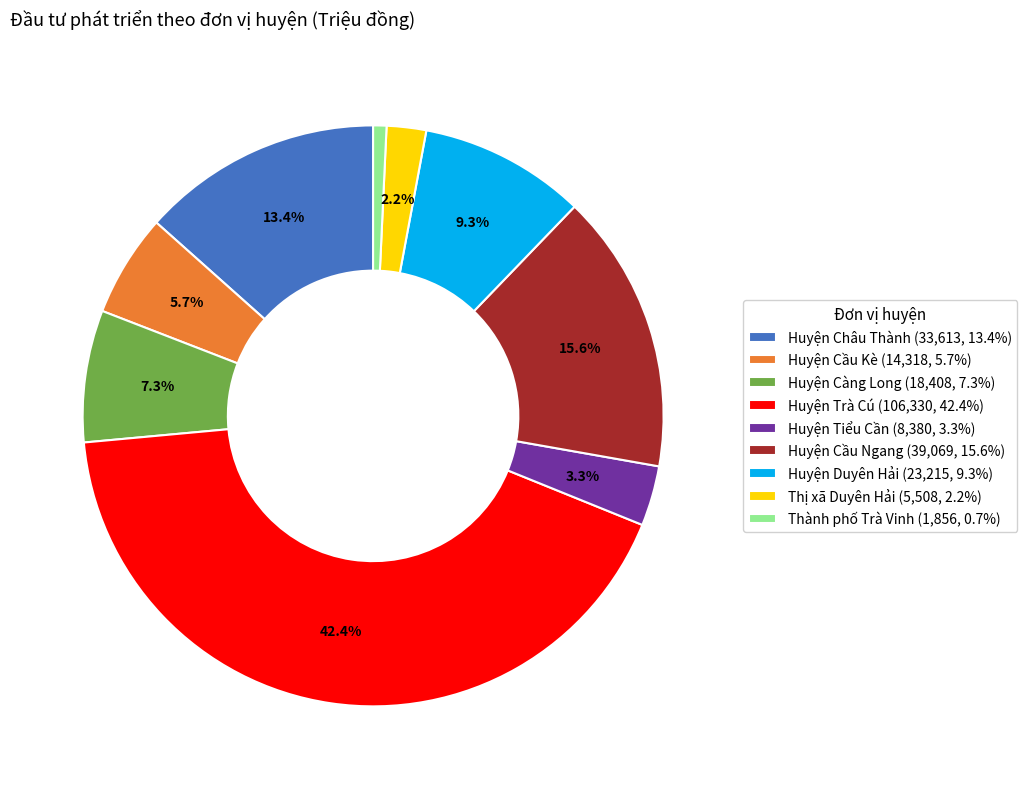

Which has a higher value, Huyện Duyên Hải (23,215, 9.3%) or Huyện Châu Thành (33,613, 13.4%)?

Huyện Châu Thành (33,613, 13.4%)